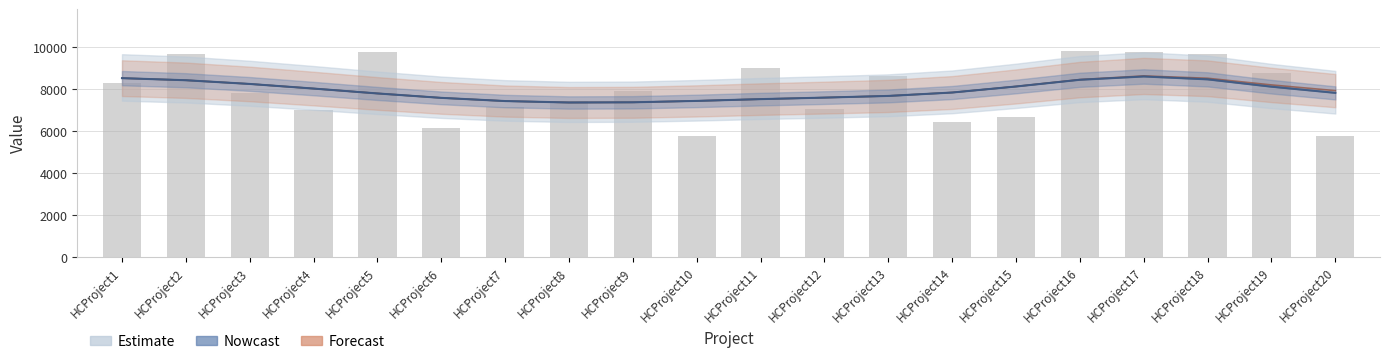

At which label does the data first exceed 7902?

HCProject1